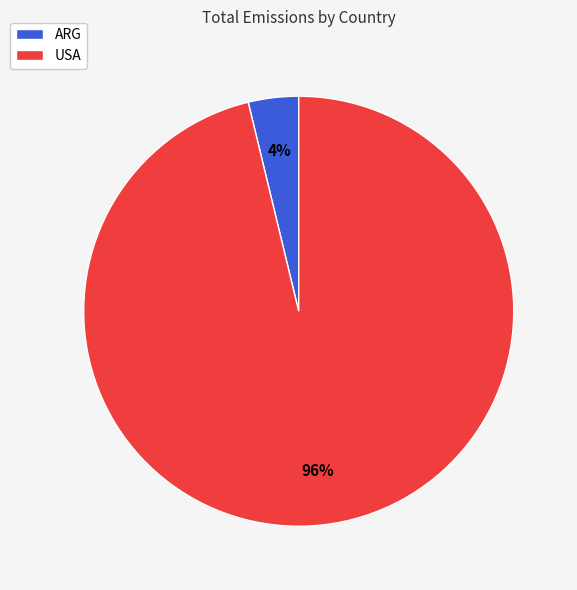

To the nearest percent, what percentage of the pie is ARG?

4%